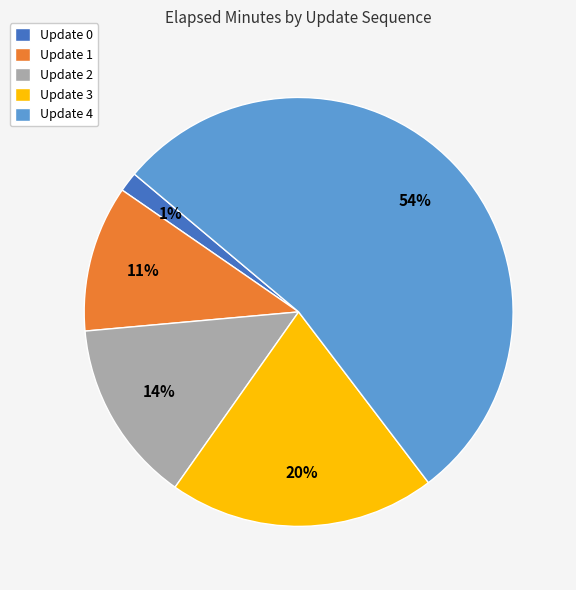

To the nearest percent, what is the difference between the Update 3 and Update 2 slice percentages?

6%